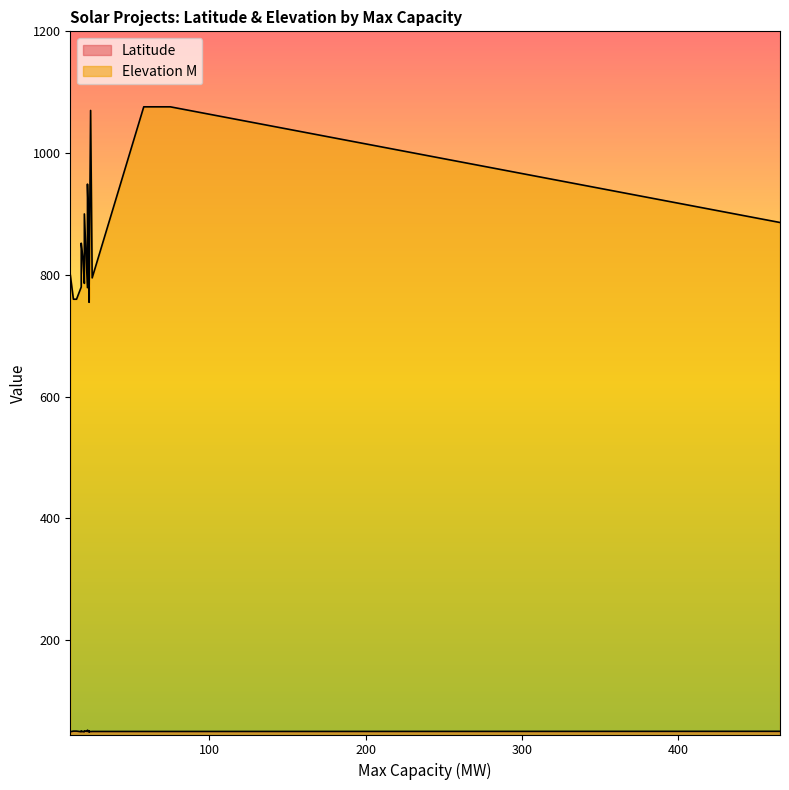

What is the spread (max minus min) of values at 23?

730.3